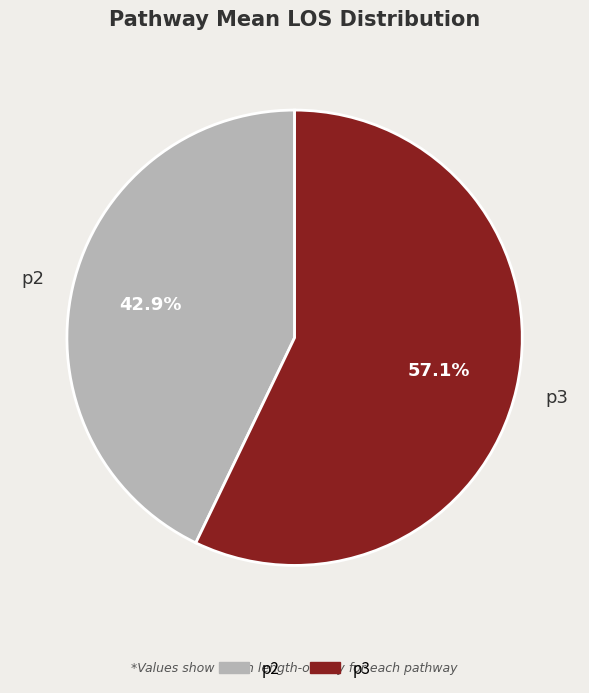

How many segments does this pie chart have?

2